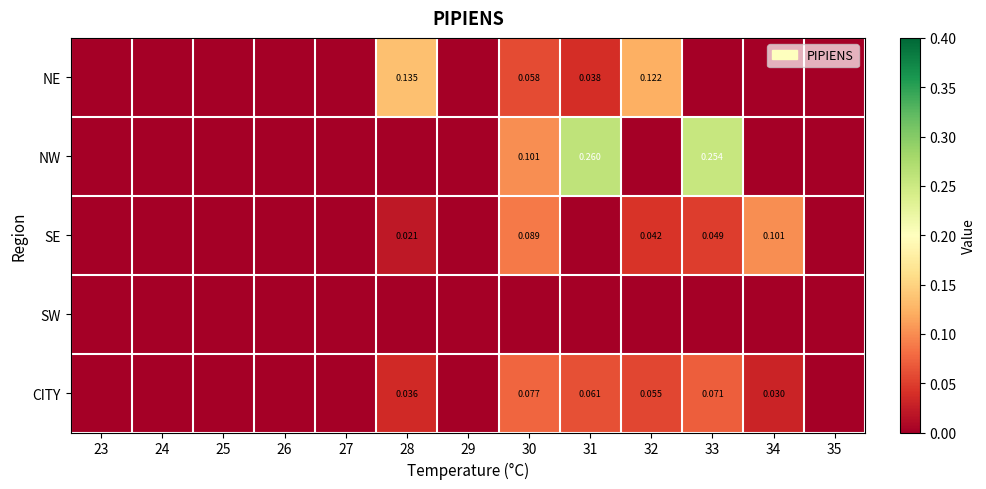

At which category is the sum across all series the highest?

33